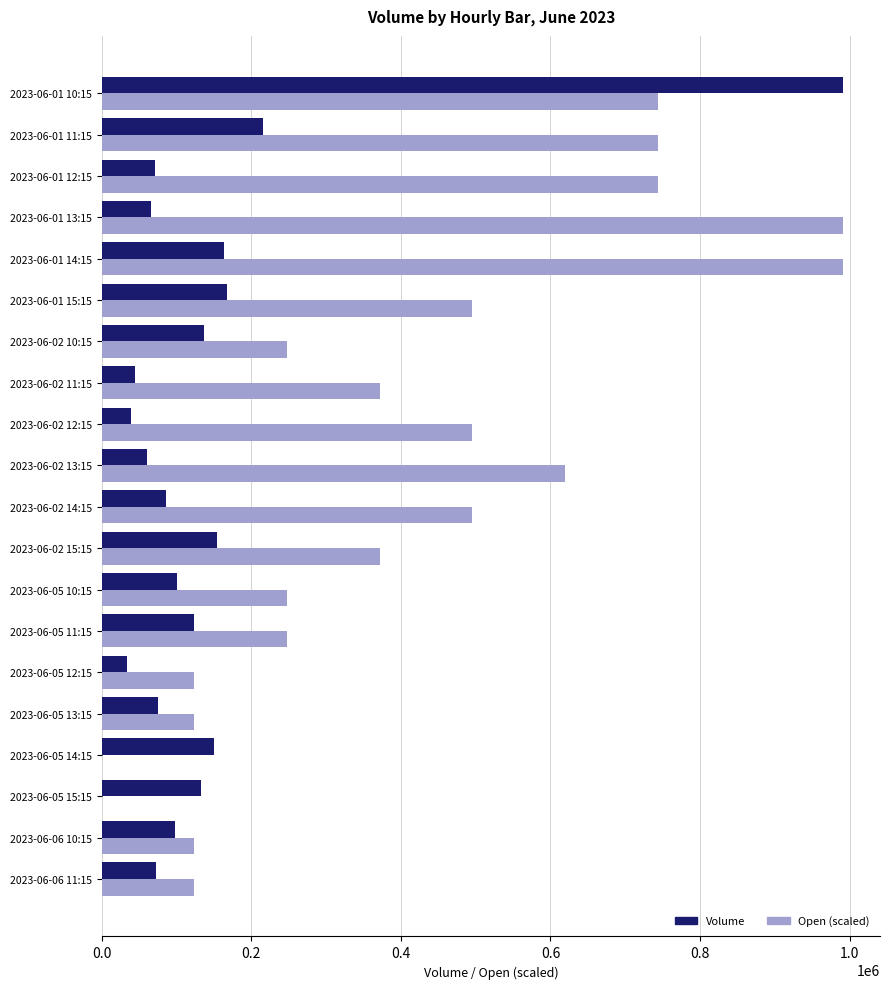

At which label is Volume closest to 512226?

2023-06-01 11:15